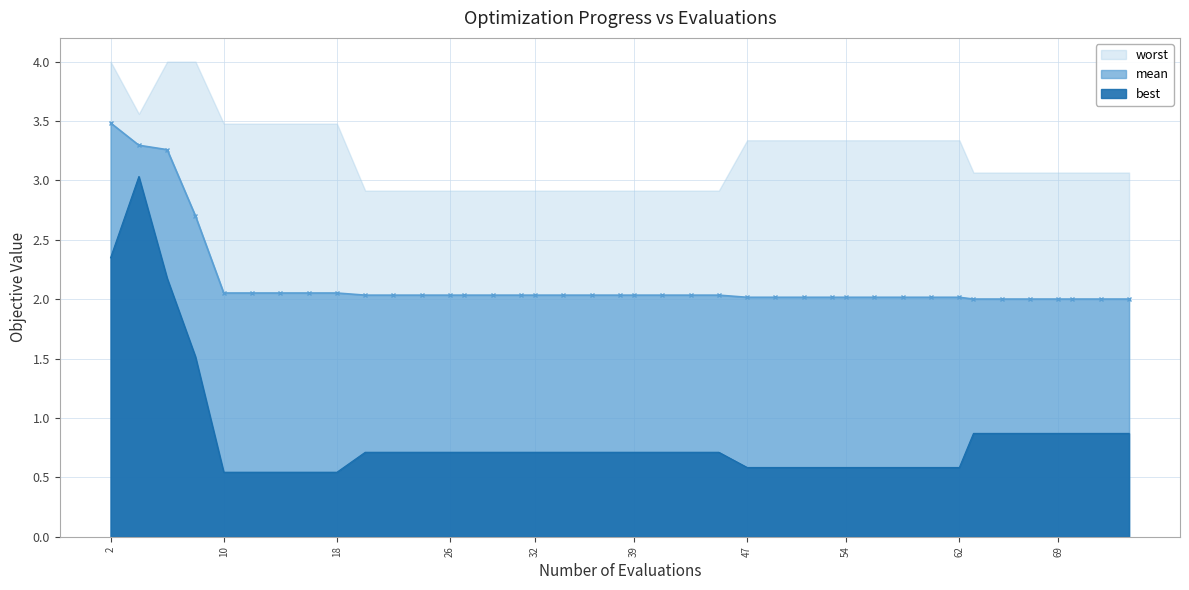

Rank the categories by mean value from highest to lowest.

2, 4, 6, 8, 10, 12, 14, 16, 18, 20, 22, 24, 26, 27, 29, 31, 32, 34, 36, 38, 39, 41, 43, 45, 47, 49, 51, 53, 54, 56, 58, 60, 62, 63, 65, 67, 69, 70, 72, 74